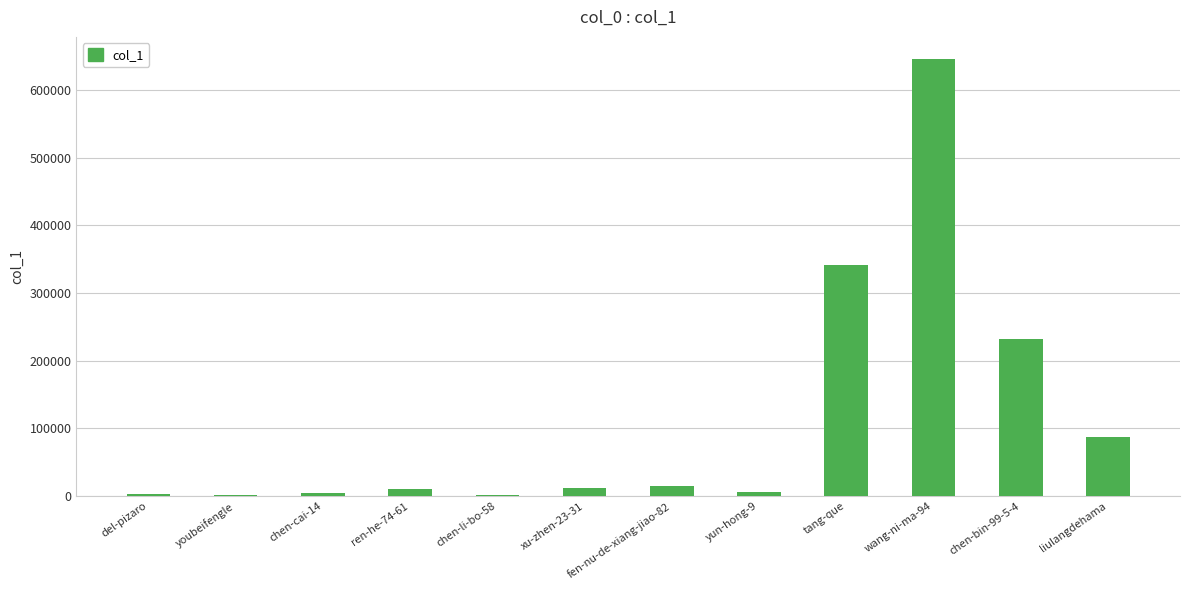

At which category does the chart reach its peak across all series?

wang-ni-ma-94